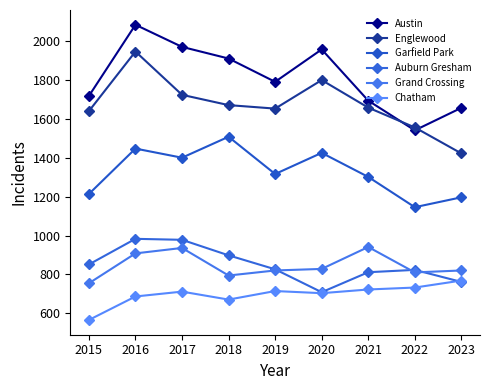

Rank the categories by Auburn Gresham value from lowest to highest.

2020, 2023, 2021, 2022, 2019, 2015, 2018, 2017, 2016